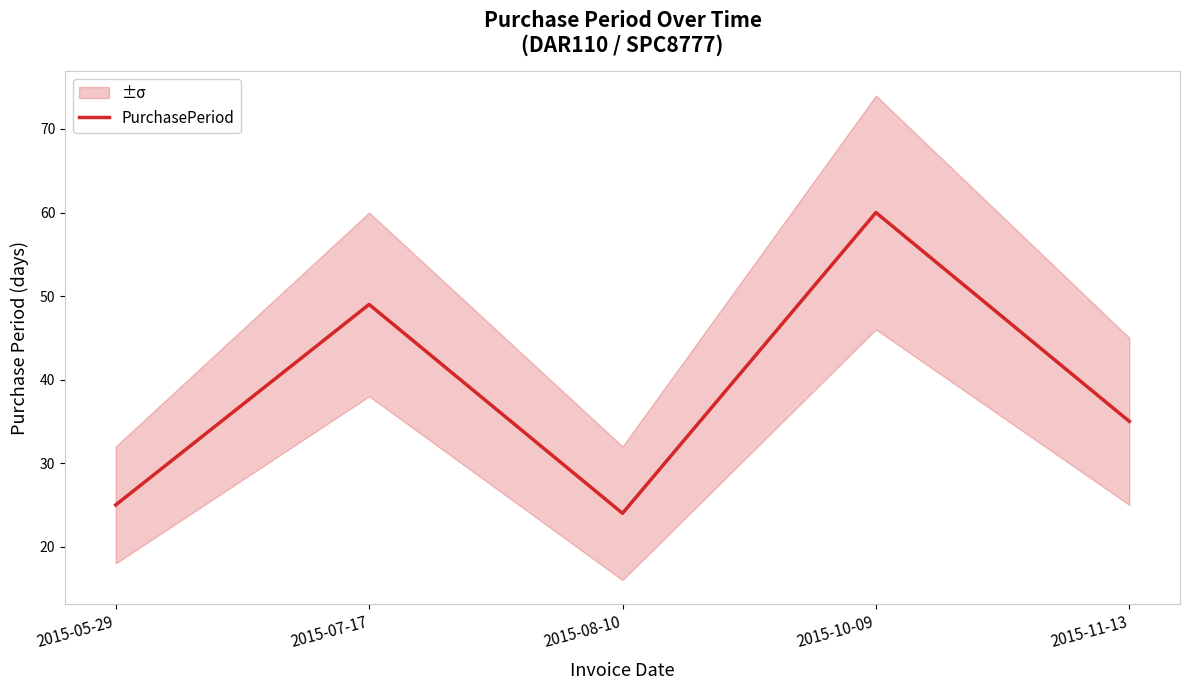

Read the value at 2015-08-10, to the nearest 10.

20